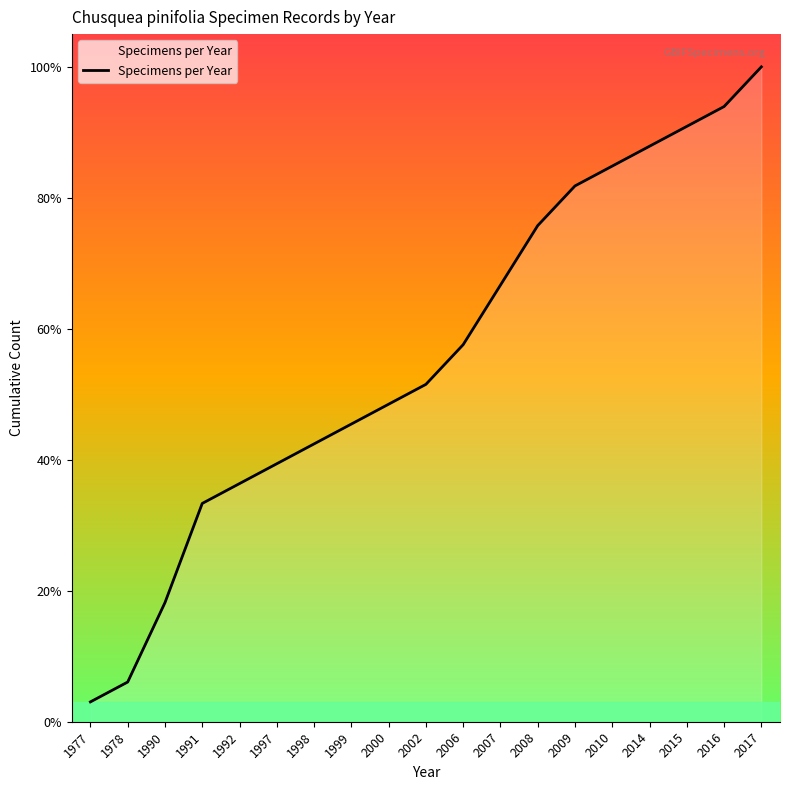

Does the chart display data point markers on the line(s)?

No